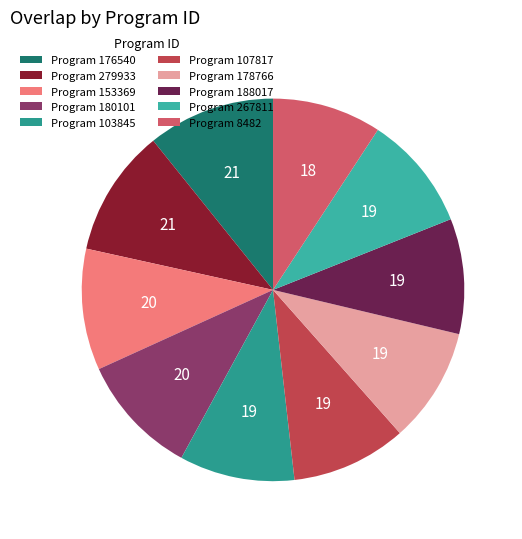

Does any single category account for the majority?

No